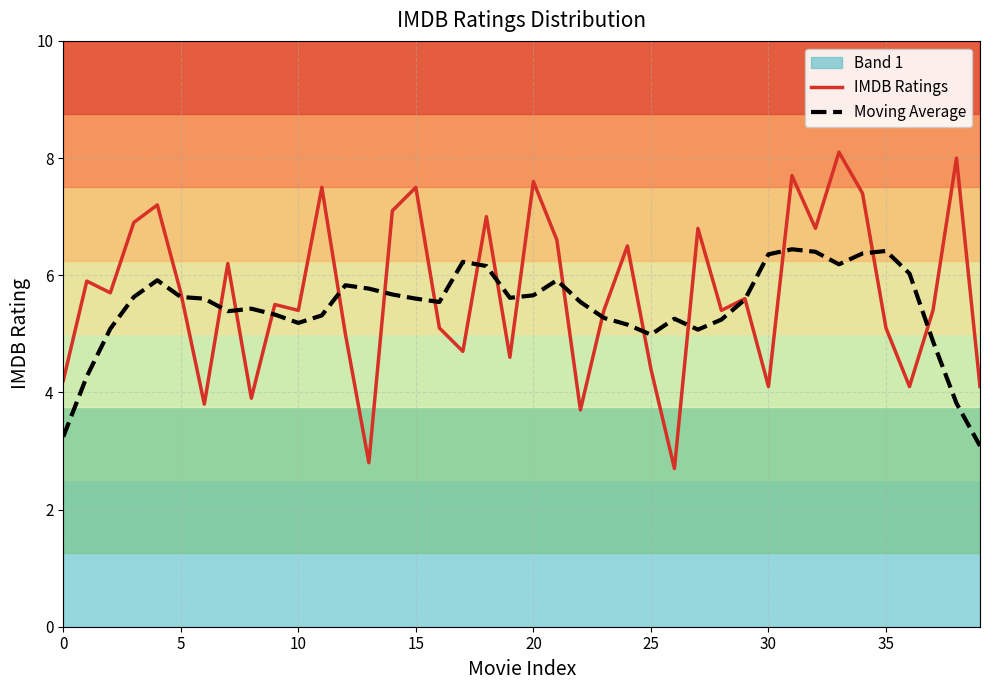

What is the highest value of the IMDB Ratings series?

8.1